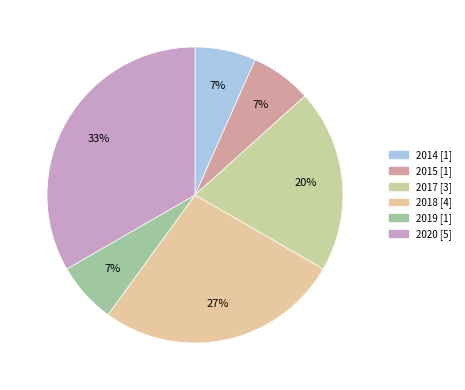

To the nearest percent, what is the difference between the 2019 and 2018 slice percentages?

20%